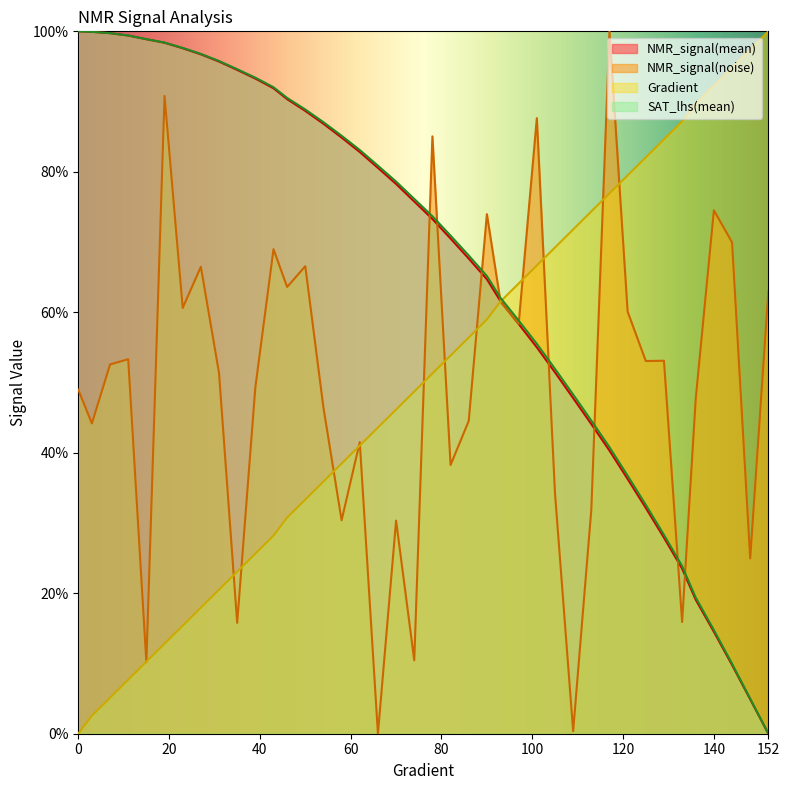

List the labels in order of SAT_lhs(mean) value, smallest first.

152, 148, 144, 140, 136, 133, 129, 125, 121, 117, 113, 109, 105, 101, 97, 93, 90, 86, 82, 78, 74, 70, 66, 62, 58, 54, 50, 46, 43, 39, 35, 31, 27, 23, 19, 15, 11, 7, 3, 0